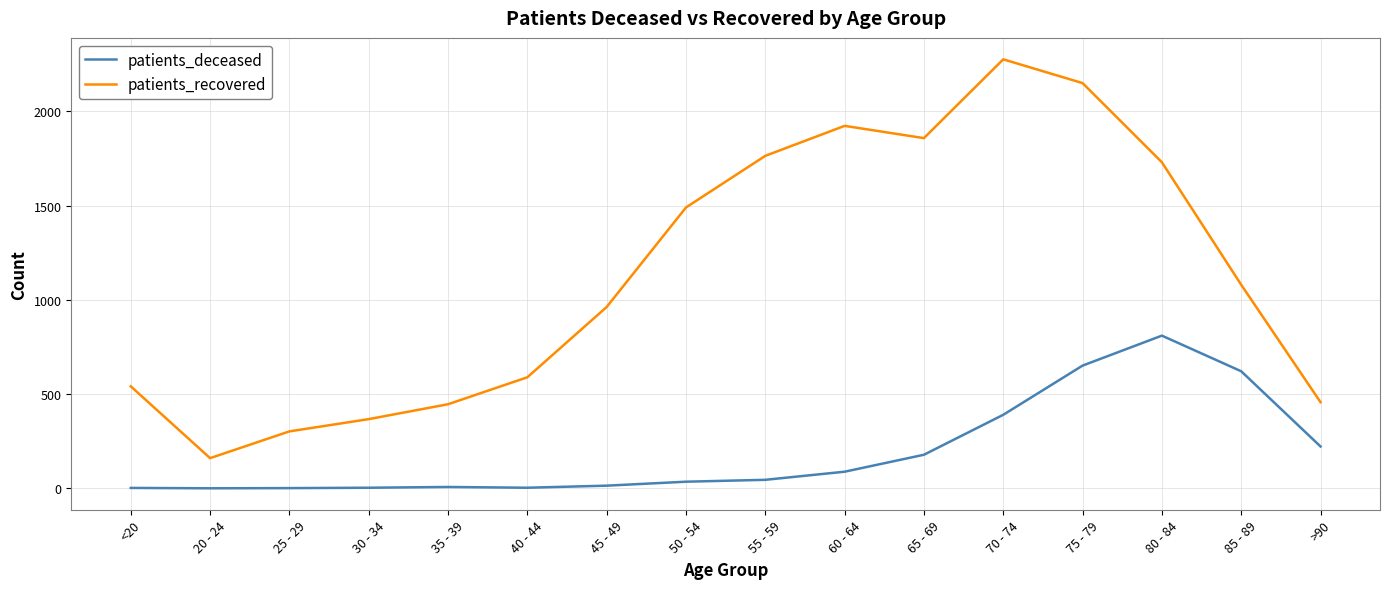

What is the difference between the maximum and second lowest values in the patients_recovered series?

1974